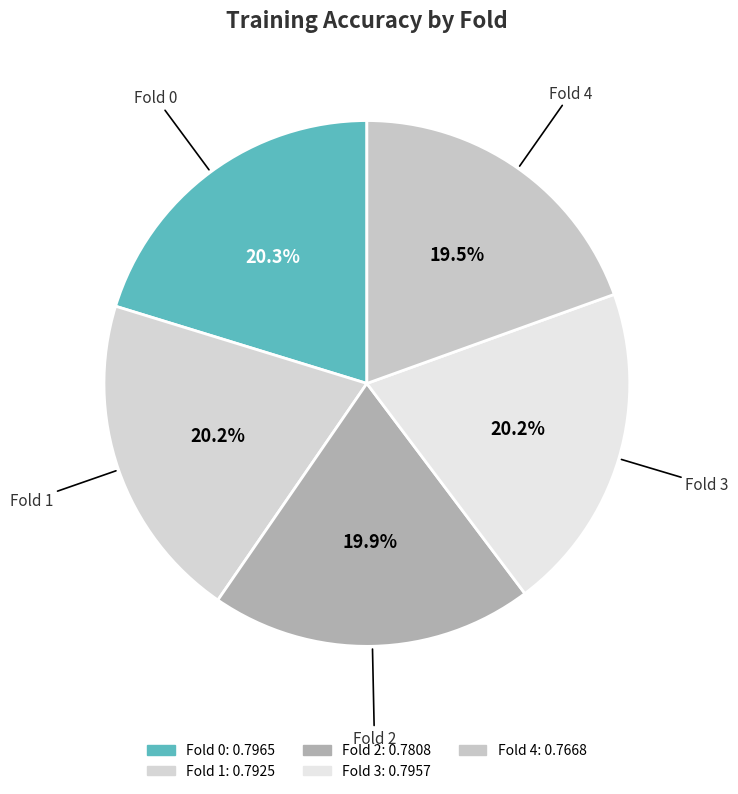

Rank the categories by value from lowest to highest.

4, 2, 1, 3, 0